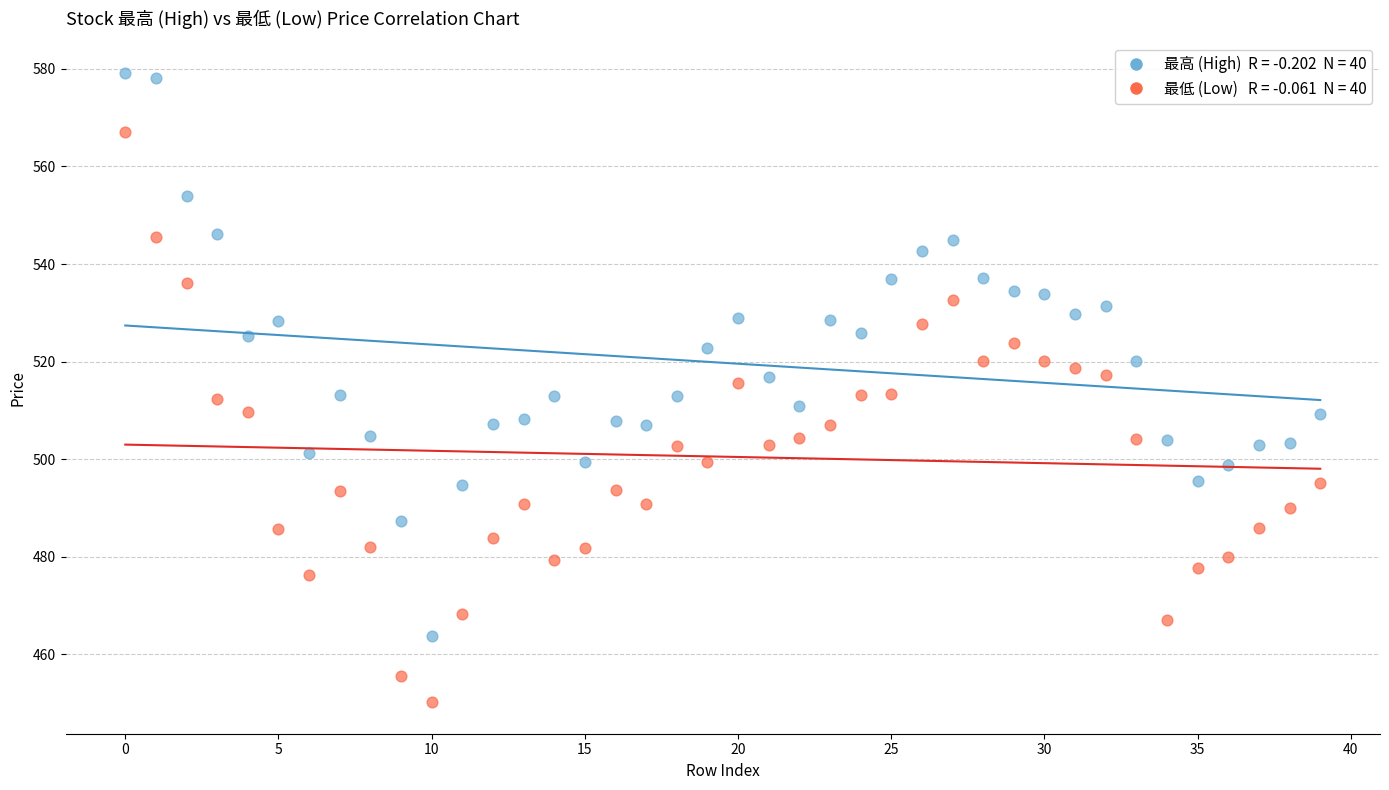

Across all data points, what is the range of Y values (max minus min)?

128.9